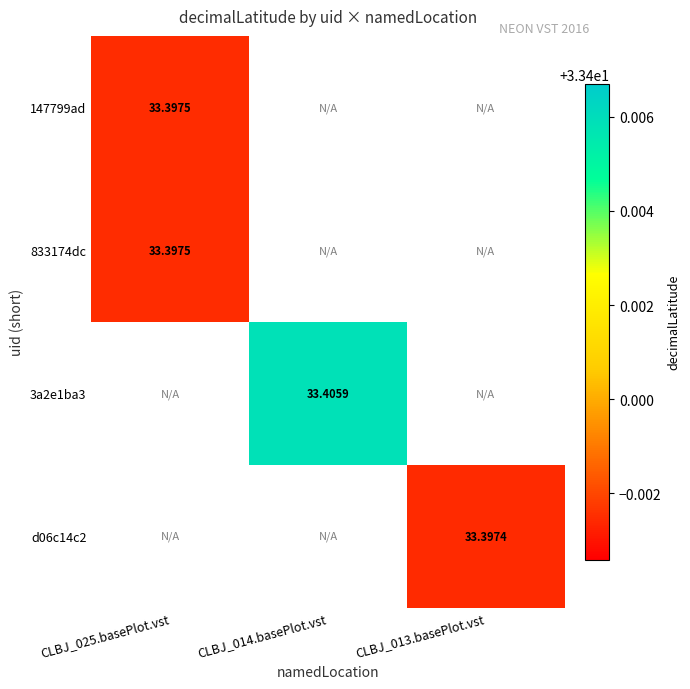

True or false: 833174dc has a value of 33.4 at CLBJ_025.basePlot.vst.

True